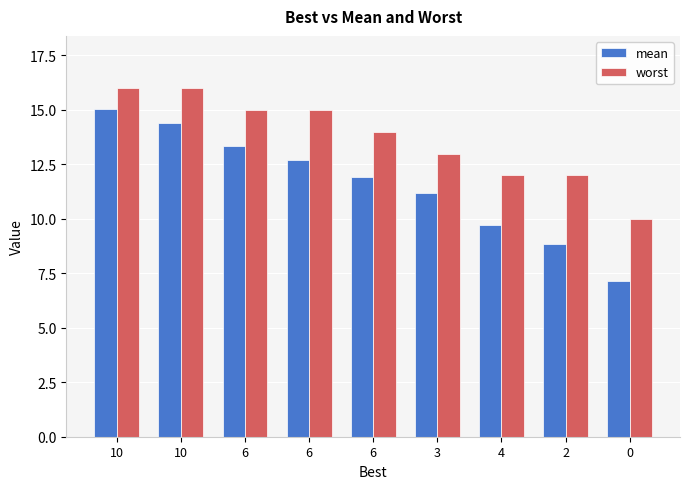

What are all the series names shown in the legend?

mean, worst